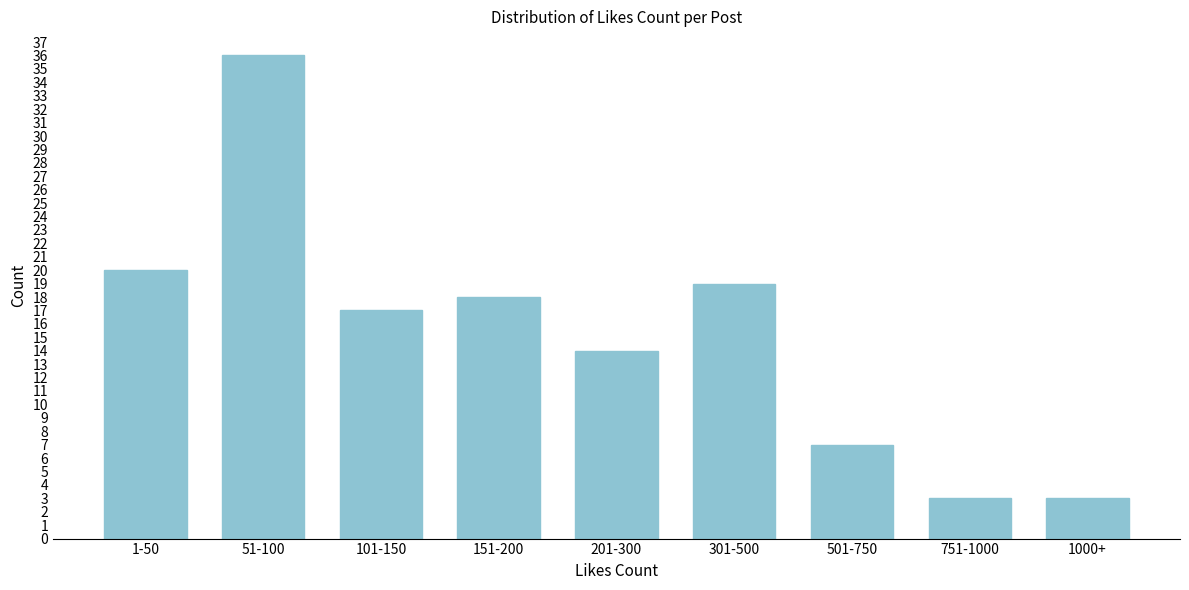

Reading left to right, transcribe all the data shown in this chart.

1-50=20	51-100=36	101-150=17	151-200=18	201-300=14	301-500=19	501-750=7	751-1000=3	1000+=3